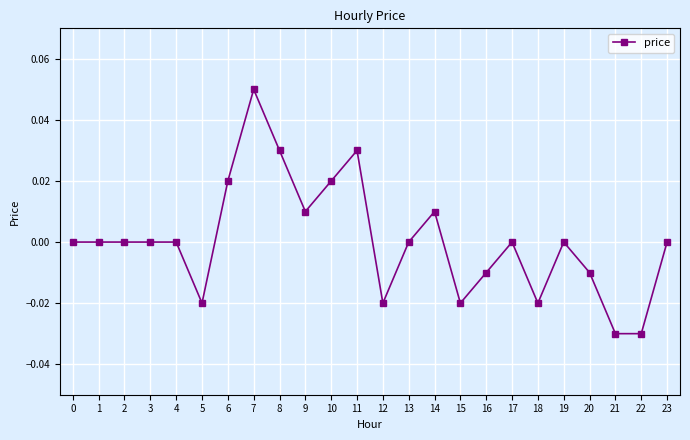

How many values are between 0 and 1?

16